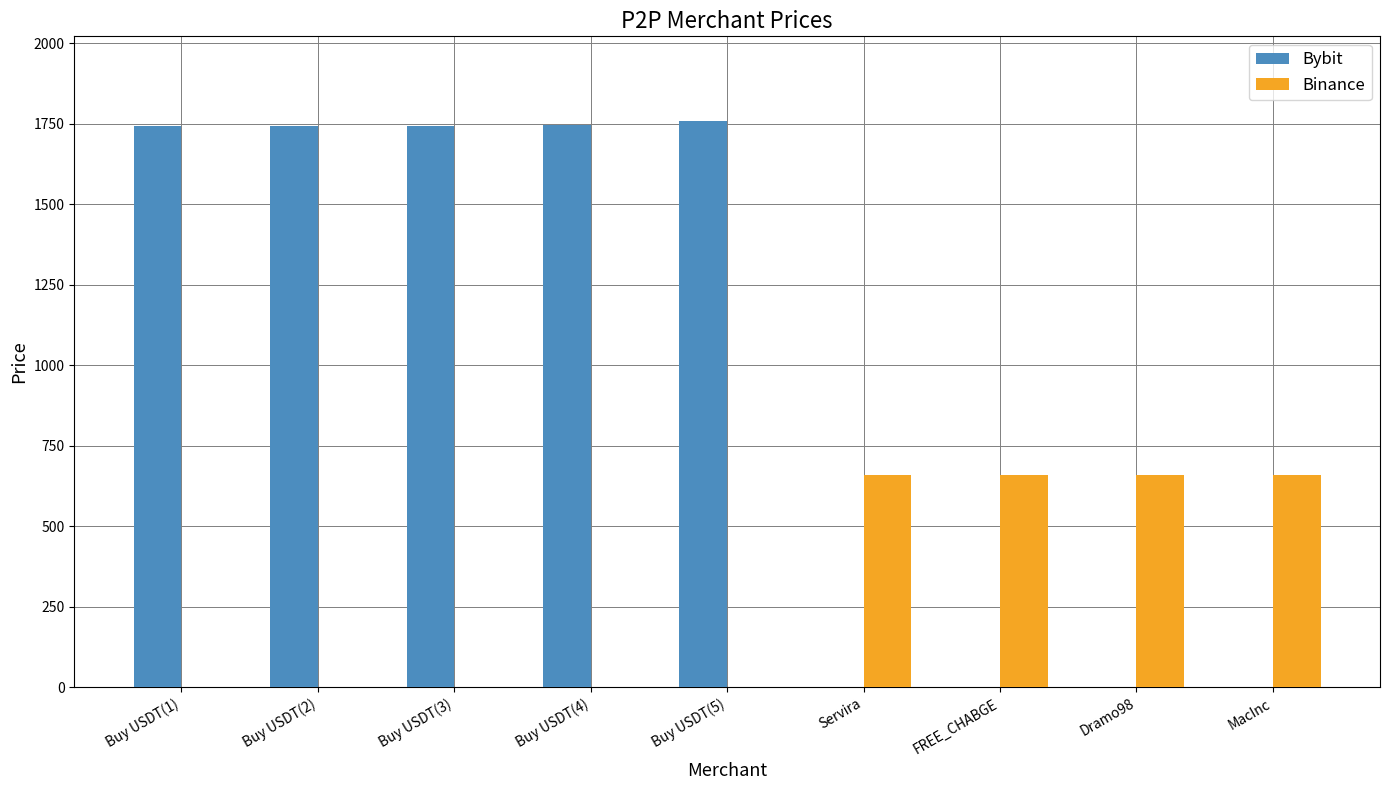

Read the Bybit value at Buy USDT(1).

1744.0